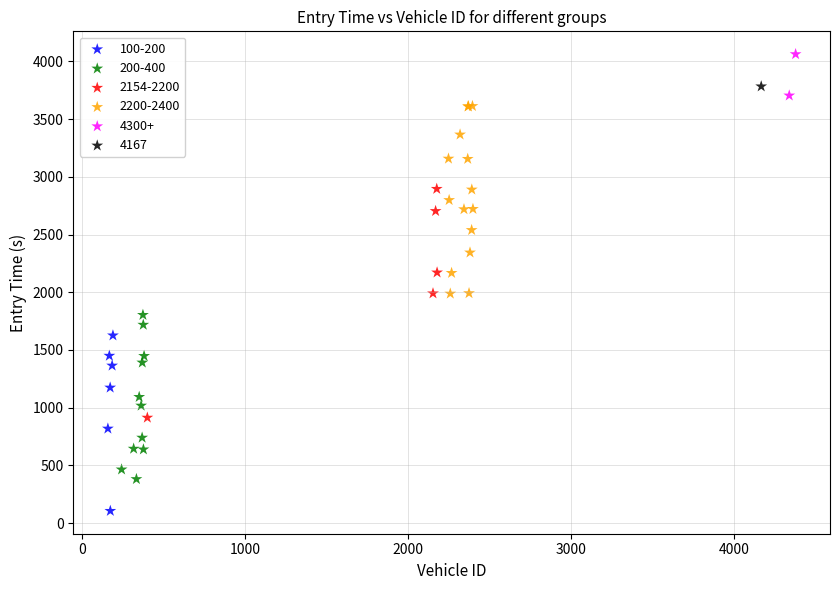

Which series reaches the minimum Y coordinate?

100-200